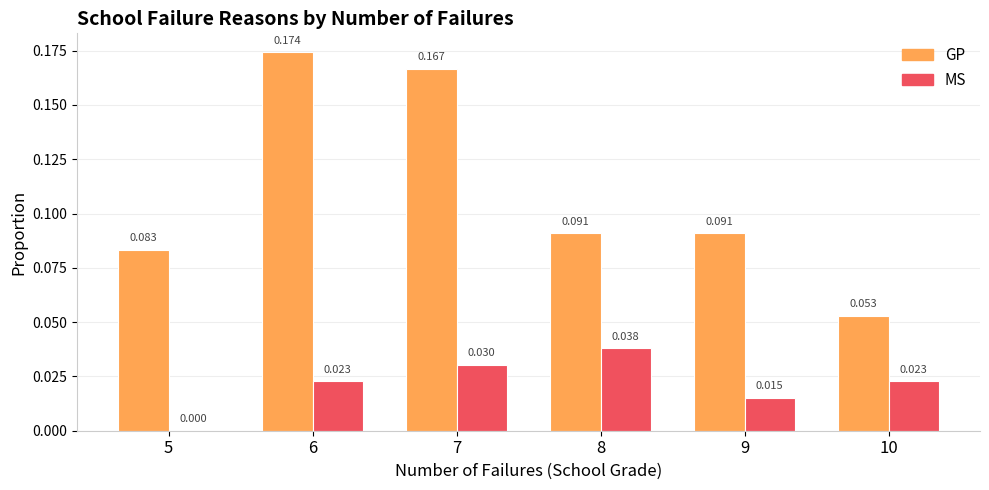

Which series changed the most between 7 and 8?

GP